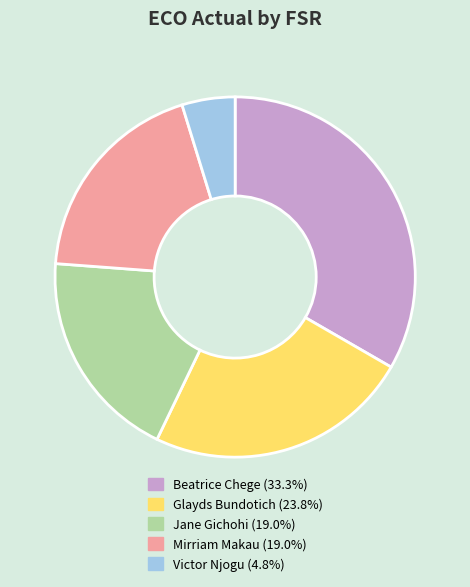

Is the sum of Glayds Bundotich and Beatrice Chege greater than half?

Yes